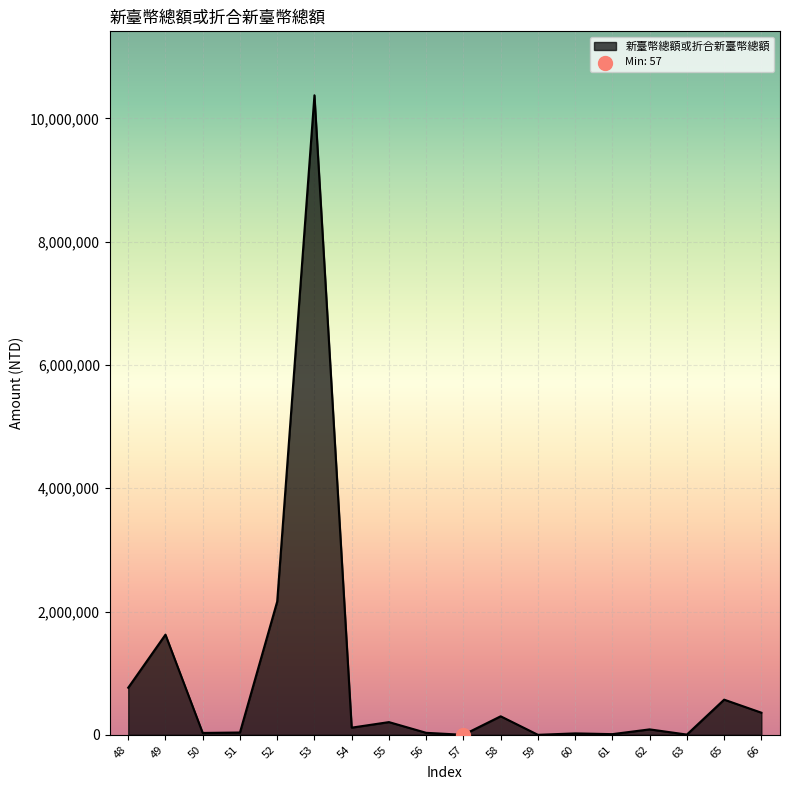

What is the change in value from 49 to 59?

-1624781.0